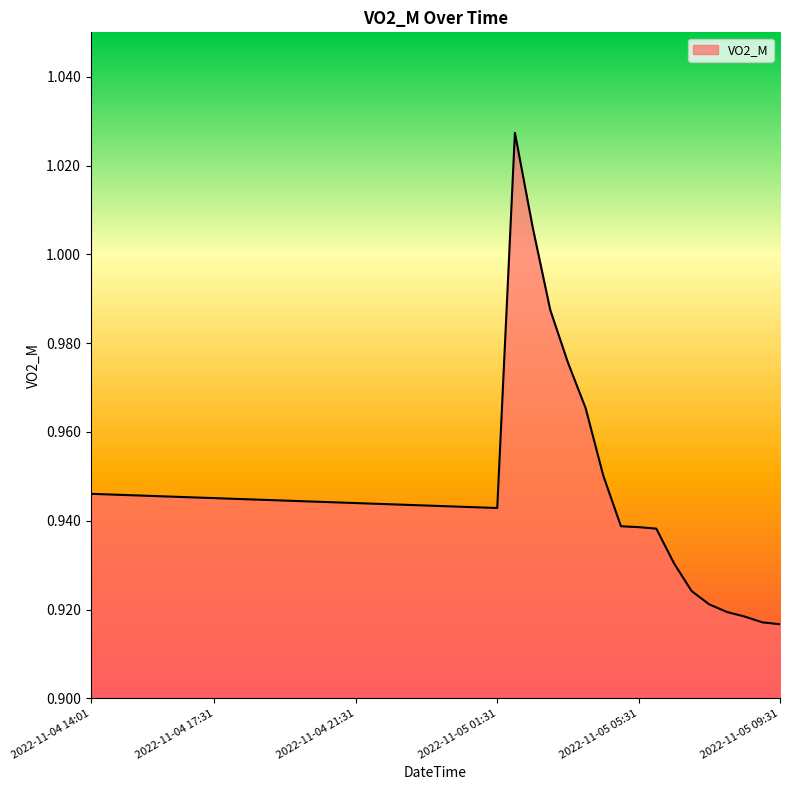

Where is the first local minimum?

2022-11-05 01:31